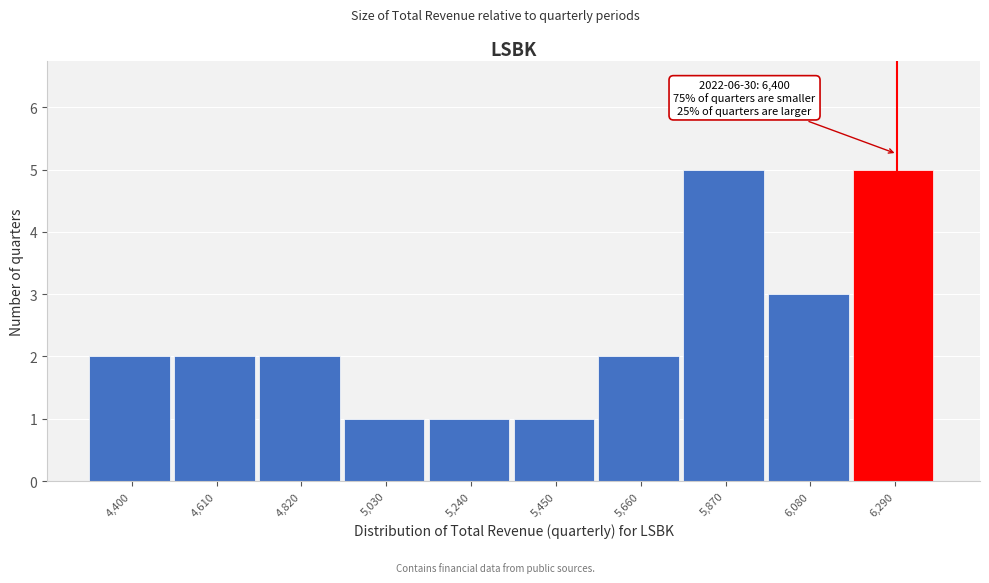

Reading left to right, transcribe all the data shown in this chart.

2	2	2	1	1	1	2	5	3	5